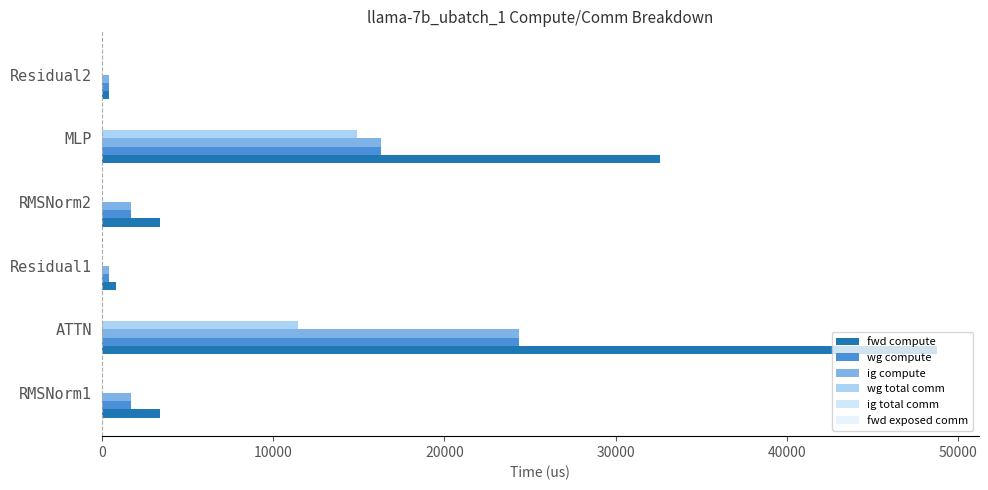

How many categories are shown in the chart?

6